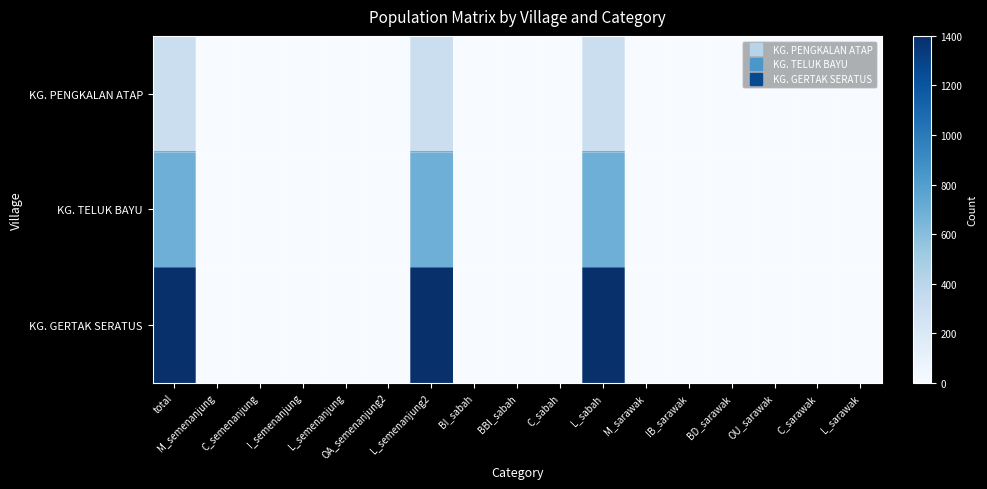

Reading left to right, transcribe all the data shown in this chart.

KG. PENGKALAN ATAP: total=309	M_semenanjung=0	C_semenanjung=0	I_semenanjung=1	L_semenanjung=0	OA_semenanjung2=1	L_semenanjung2=308	BI_sabah=1	BBI_sabah=0	C_sabah=1	L_sabah=309	M_sarawak=0	IB_sarawak=0	BD_sarawak=0	OU_sarawak=0	C_sarawak=0	L_sarawak=1
KG. TELUK BAYU: total=694	M_semenanjung=1	C_semenanjung=0	I_semenanjung=3	L_semenanjung=1	OA_semenanjung2=2	L_semenanjung2=690	BI_sabah=5	BBI_sabah=1	C_sabah=2	L_sabah=694	M_sarawak=0	IB_sarawak=0	BD_sarawak=0	OU_sarawak=1	C_sarawak=0	L_sarawak=3
KG. GERTAK SERATUS: total=1400	M_semenanjung=3	C_semenanjung=0	I_semenanjung=5	L_semenanjung=0	OA_semenanjung2=5	L_semenanjung2=1395	BI_sabah=5	BBI_sabah=3	C_sabah=5	L_sabah=1400	M_sarawak=0	IB_sarawak=0	BD_sarawak=0	OU_sarawak=3	C_sarawak=0	L_sarawak=5